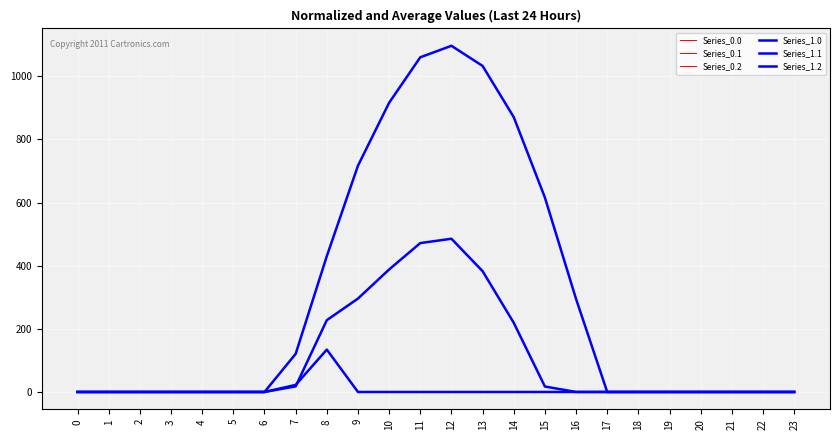

The value of Series_0.0 at 17 is -594.5. True or false?

False